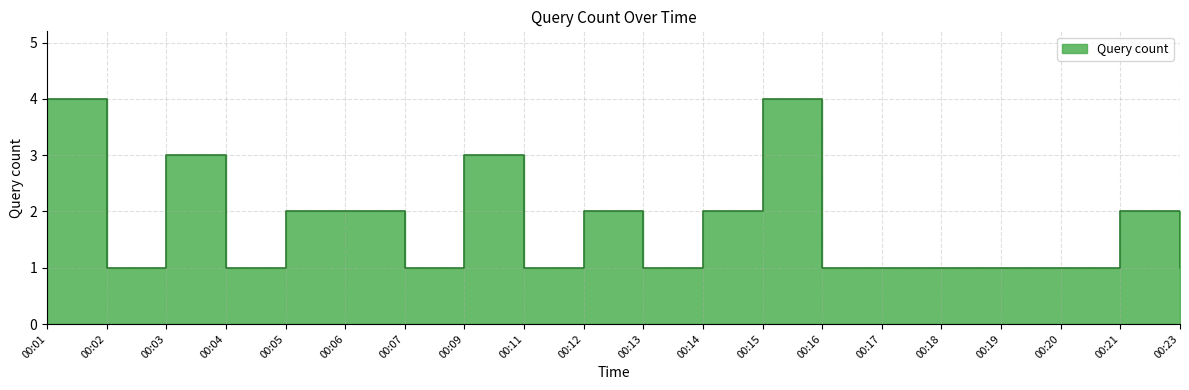

The value at 00:16 is 1. True or false?

True